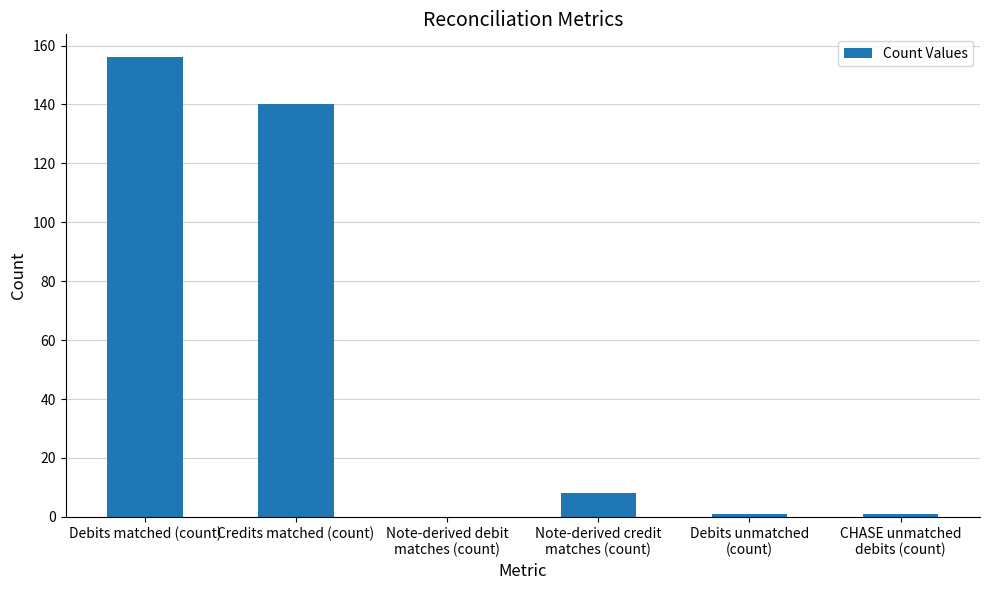

Are the bars horizontal?

No